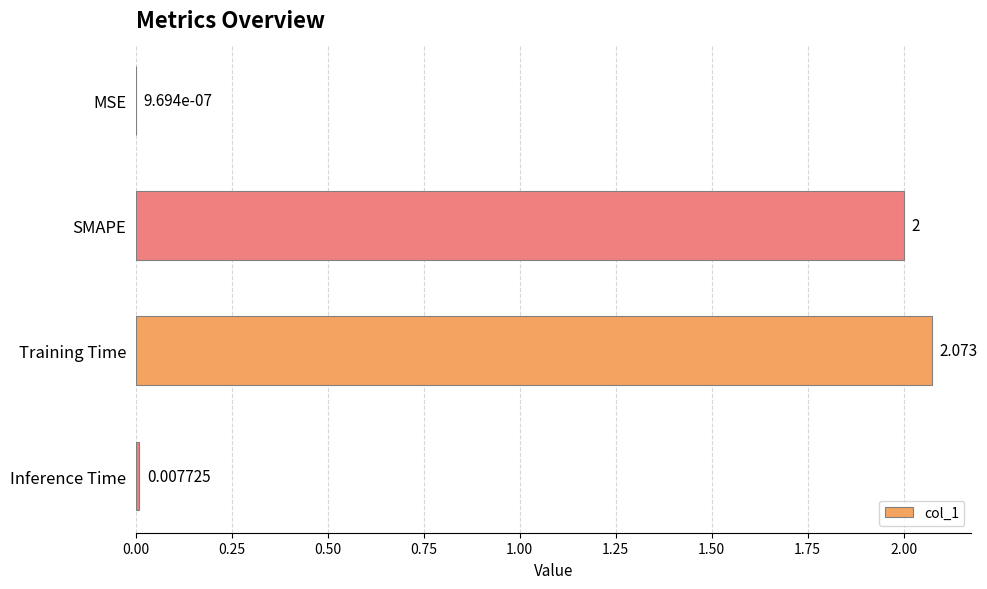

Which has a higher value, SMAPE or Training Time?

Training Time